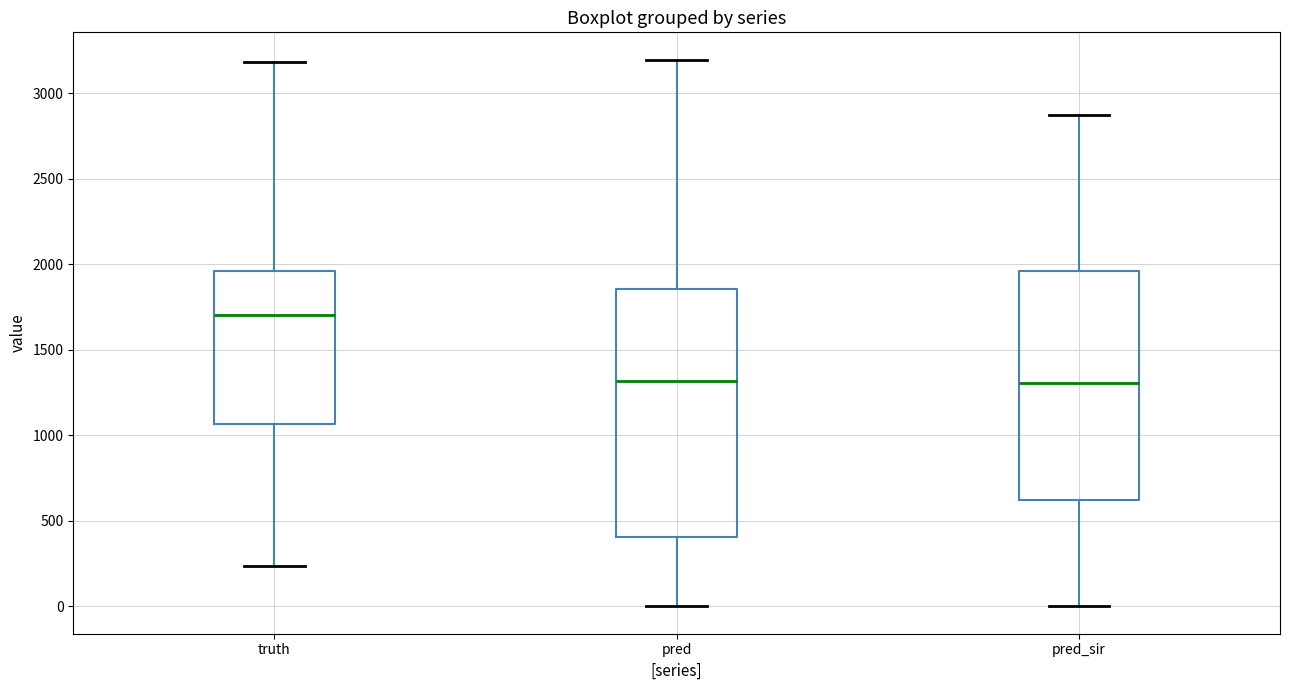

Where is the upper edge of the box for pred on the y-axis? The values are not printed on the chart, so give them approximately, as read against the axis.

1850